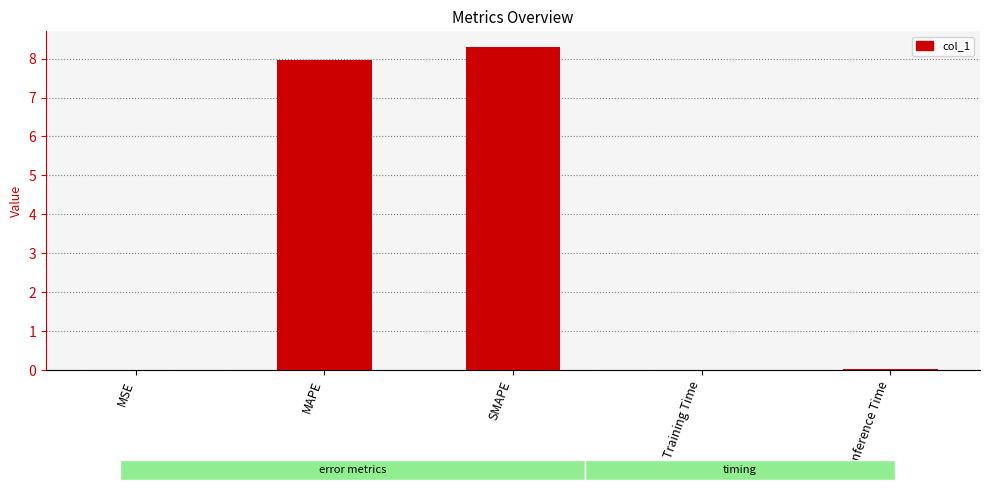

Which category has the highest value across all series?

SMAPE